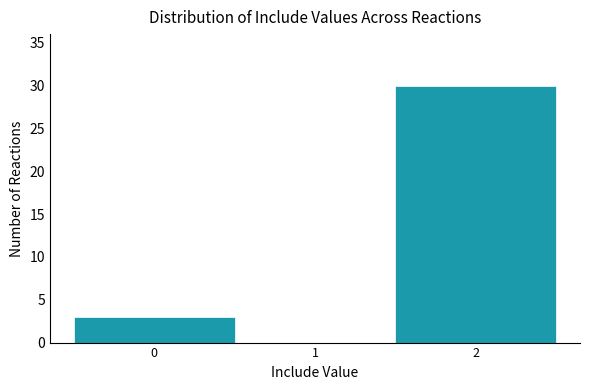

How tall is the bar that spans 1.5 to 2.5 on the x-axis? The values are not printed on the chart, so give them approximately, as read against the axis.

30